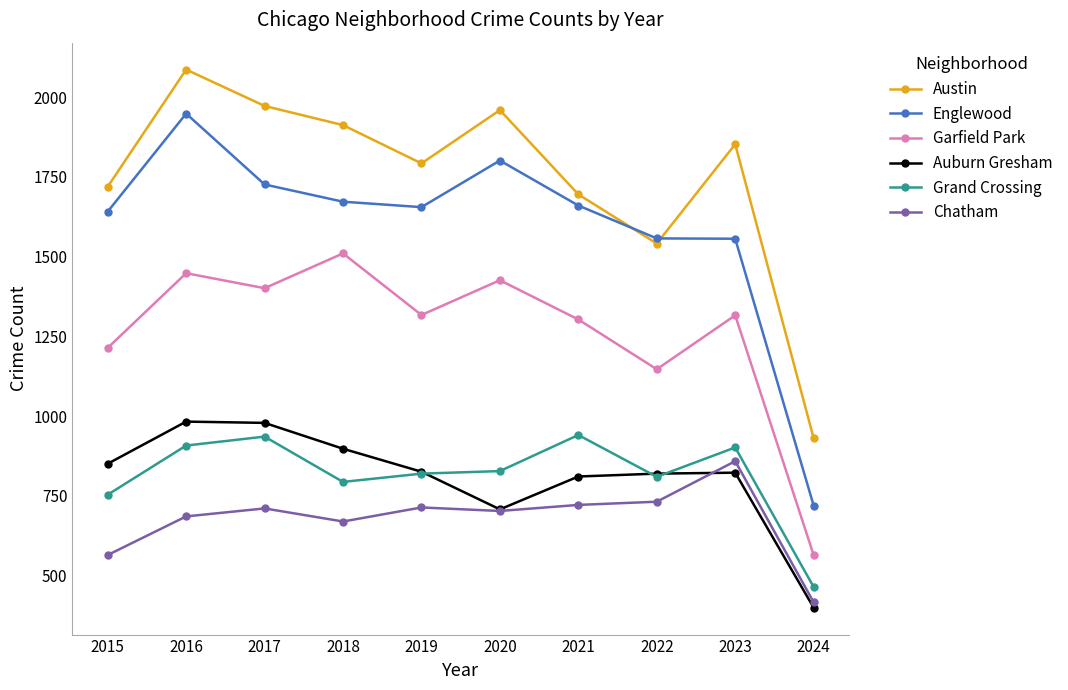

What is the average value of the Englewood series?

1594